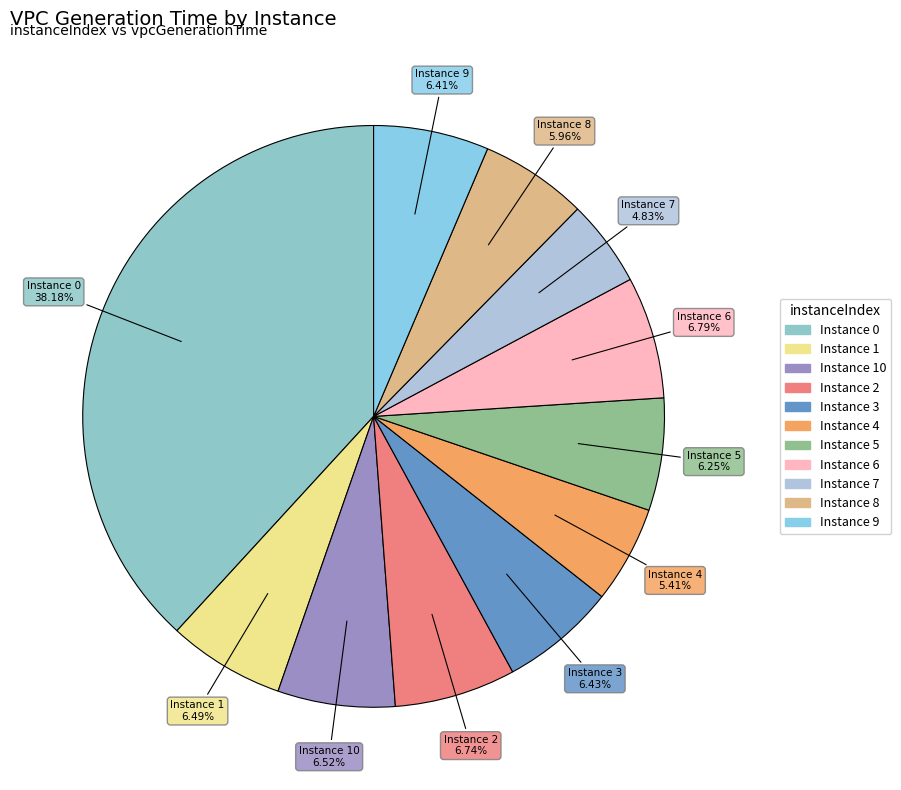

How many segments does this pie chart have?

11